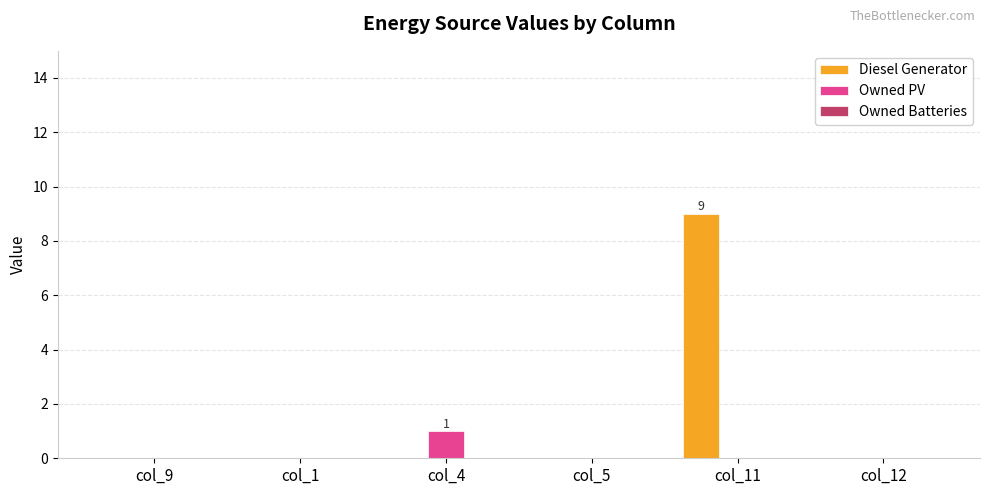

Is it true that Diesel Generator equals 4 at col_1?

False